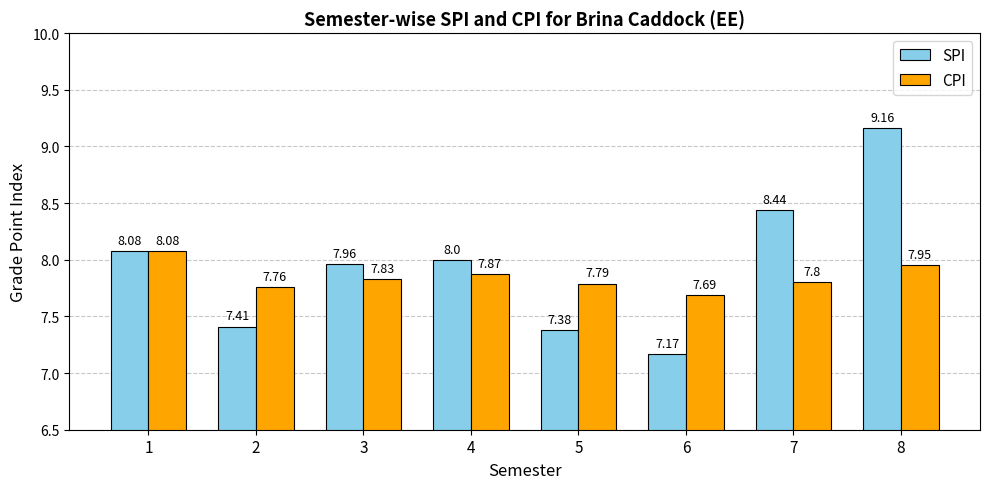

List the series in order of their overall mean, lowest first.

CPI, SPI